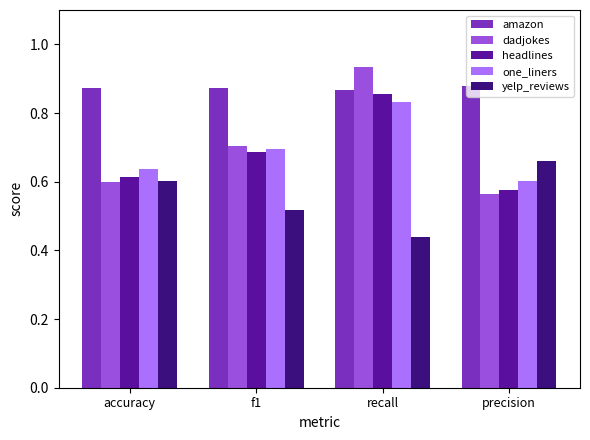

Count the number of data series in this chart.

5